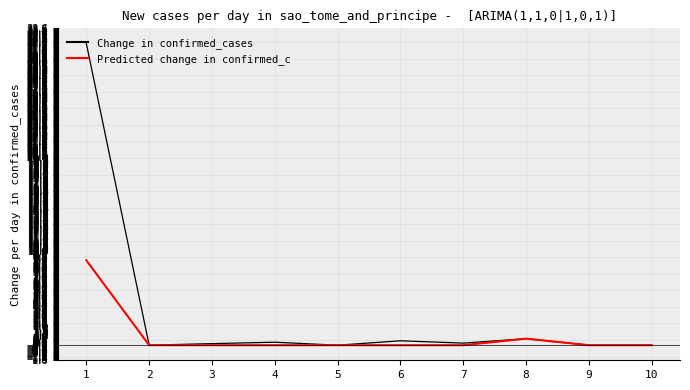

Is it true that Predicted change in confirmed_c equals 0.0 at 9?

True